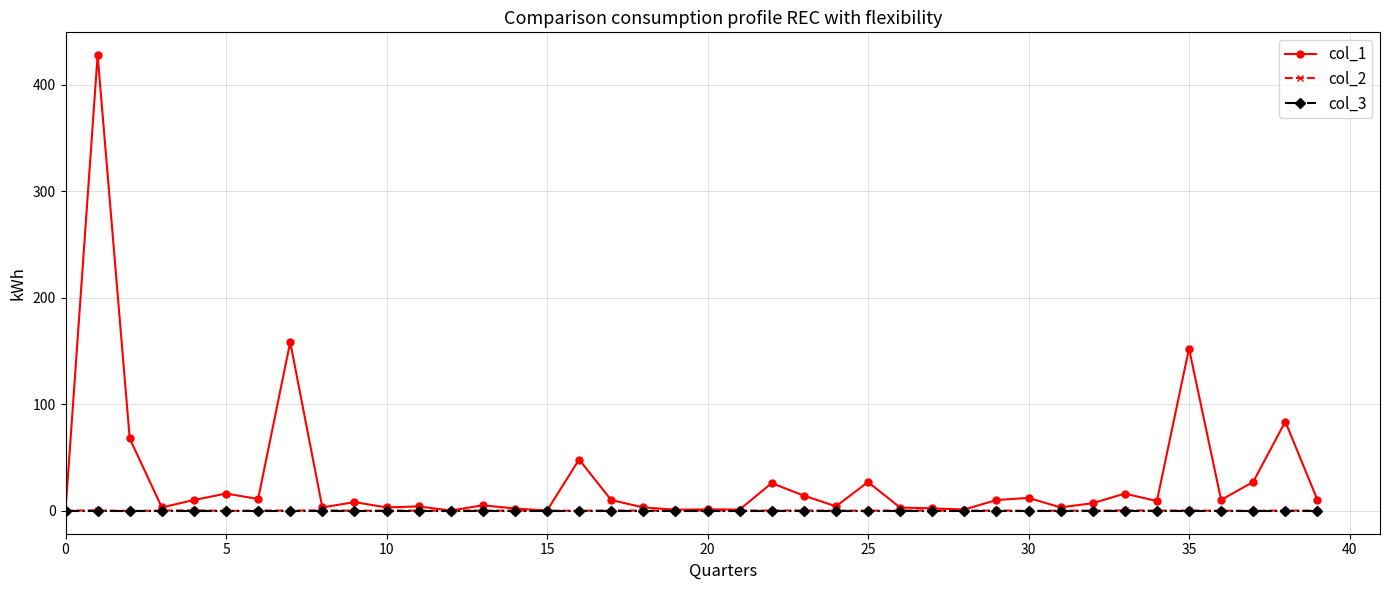

Is this an area chart (filled region under the line)?

No